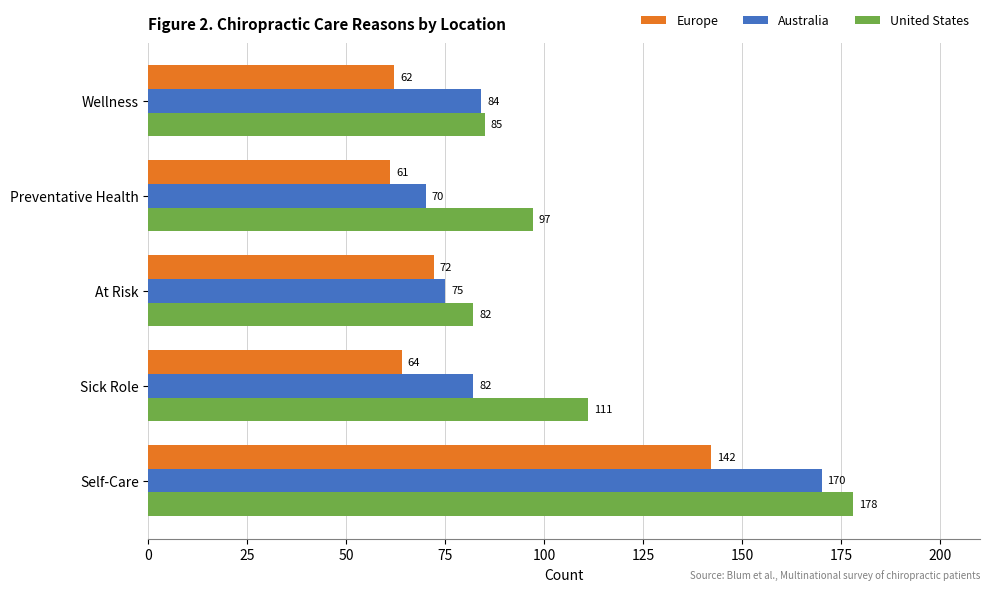

What value does the Australia series have at Preventative Health, to the nearest 5?

70